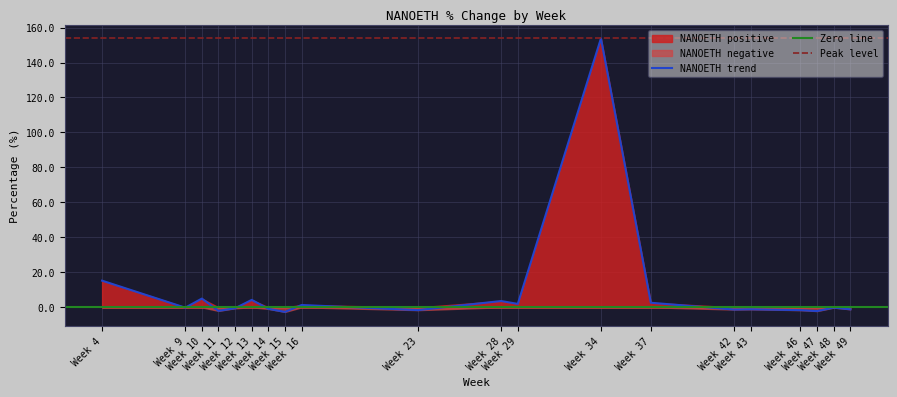

What is the value of the 39th point from the left?

-3.3